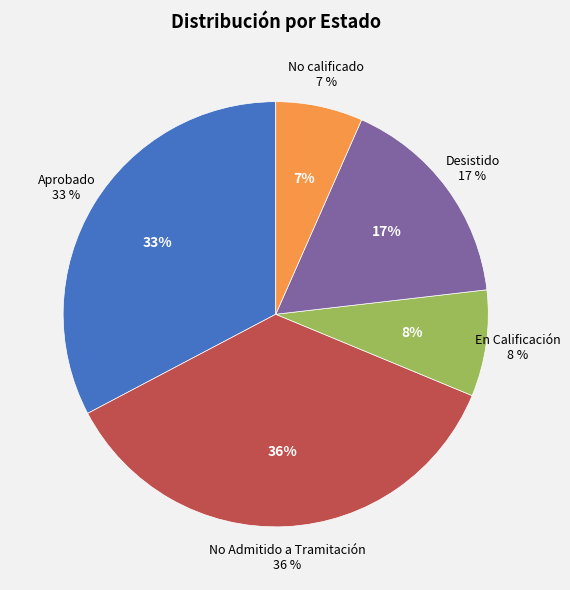

What is the largest slice in the pie chart?

No Admitido a Tramitación